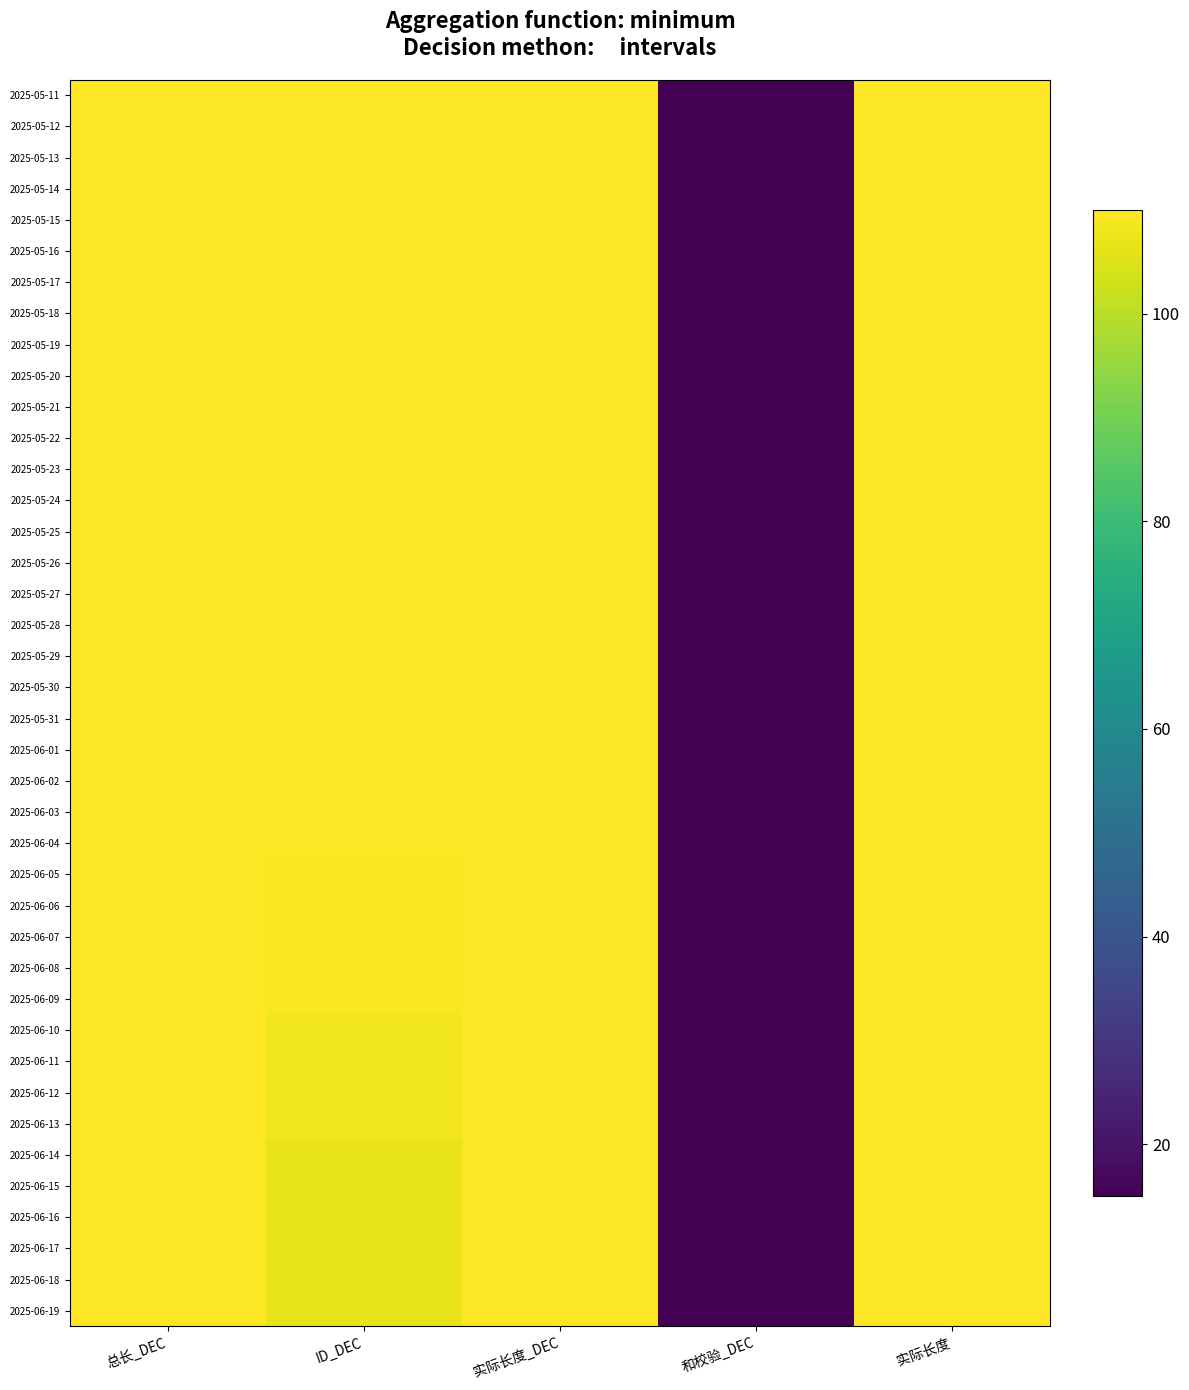

Reading right to left, list all the values displayed in this chart.

2025-05-11: 实际长度=110	和校验_DEC=15	实际长度_DEC=110	ID_DEC=110	总长_DEC=110
2025-05-12: 实际长度=110	和校验_DEC=15	实际长度_DEC=110	ID_DEC=110	总长_DEC=110
2025-05-13: 实际长度=110	和校验_DEC=15	实际长度_DEC=110	ID_DEC=110	总长_DEC=110
2025-05-14: 实际长度=110	和校验_DEC=15	实际长度_DEC=110	ID_DEC=110	总长_DEC=110
2025-05-15: 实际长度=110	和校验_DEC=15	实际长度_DEC=110	ID_DEC=110	总长_DEC=110
2025-05-16: 实际长度=110	和校验_DEC=15	实际长度_DEC=110	ID_DEC=110	总长_DEC=110
2025-05-17: 实际长度=110	和校验_DEC=15	实际长度_DEC=110	ID_DEC=110	总长_DEC=110
2025-05-18: 实际长度=110	和校验_DEC=15	实际长度_DEC=110	ID_DEC=110	总长_DEC=110
2025-05-19: 实际长度=110	和校验_DEC=15	实际长度_DEC=110	ID_DEC=110	总长_DEC=110
2025-05-20: 实际长度=110	和校验_DEC=15	实际长度_DEC=110	ID_DEC=110	总长_DEC=110
2025-05-21: 实际长度=110	和校验_DEC=15	实际长度_DEC=110	ID_DEC=110	总长_DEC=110
2025-05-22: 实际长度=110	和校验_DEC=15	实际长度_DEC=110	ID_DEC=110	总长_DEC=110
2025-05-23: 实际长度=110	和校验_DEC=15	实际长度_DEC=110	ID_DEC=110	总长_DEC=110
2025-05-24: 实际长度=110	和校验_DEC=15	实际长度_DEC=110	ID_DEC=110	总长_DEC=110
2025-05-25: 实际长度=110	和校验_DEC=15	实际长度_DEC=110	ID_DEC=110	总长_DEC=110
2025-05-26: 实际长度=110	和校验_DEC=15	实际长度_DEC=110	ID_DEC=110	总长_DEC=110
2025-05-27: 实际长度=110	和校验_DEC=15	实际长度_DEC=110	ID_DEC=110	总长_DEC=110
2025-05-28: 实际长度=110	和校验_DEC=15	实际长度_DEC=110	ID_DEC=110	总长_DEC=110
2025-05-29: 实际长度=110	和校验_DEC=15	实际长度_DEC=110	ID_DEC=110	总长_DEC=110
2025-05-30: 实际长度=110	和校验_DEC=15	实际长度_DEC=110	ID_DEC=110	总长_DEC=110
2025-05-31: 实际长度=110	和校验_DEC=15	实际长度_DEC=110	ID_DEC=110	总长_DEC=110
2025-06-01: 实际长度=110	和校验_DEC=15	实际长度_DEC=110	ID_DEC=110	总长_DEC=110
2025-06-02: 实际长度=110	和校验_DEC=15	实际长度_DEC=110	ID_DEC=110	总长_DEC=110
2025-06-03: 实际长度=110	和校验_DEC=15	实际长度_DEC=110	ID_DEC=110	总长_DEC=110
2025-06-04: 实际长度=110	和校验_DEC=15	实际长度_DEC=110	ID_DEC=110	总长_DEC=110
2025-06-05: 实际长度=110	和校验_DEC=15	实际长度_DEC=110	ID_DEC=109	总长_DEC=110
2025-06-06: 实际长度=110	和校验_DEC=15	实际长度_DEC=110	ID_DEC=109	总长_DEC=110
2025-06-07: 实际长度=110	和校验_DEC=15	实际长度_DEC=110	ID_DEC=109	总长_DEC=110
2025-06-08: 实际长度=110	和校验_DEC=15	实际长度_DEC=110	ID_DEC=109	总长_DEC=110
2025-06-09: 实际长度=110	和校验_DEC=15	实际长度_DEC=110	ID_DEC=109	总长_DEC=110
2025-06-10: 实际长度=110	和校验_DEC=15	实际长度_DEC=110	ID_DEC=108	总长_DEC=110
2025-06-11: 实际长度=110	和校验_DEC=15	实际长度_DEC=110	ID_DEC=108	总长_DEC=110
2025-06-12: 实际长度=110	和校验_DEC=15	实际长度_DEC=110	ID_DEC=108	总长_DEC=110
2025-06-13: 实际长度=110	和校验_DEC=15	实际长度_DEC=110	ID_DEC=108	总长_DEC=110
2025-06-14: 实际长度=110	和校验_DEC=15	实际长度_DEC=110	ID_DEC=107	总长_DEC=110
2025-06-15: 实际长度=110	和校验_DEC=15	实际长度_DEC=110	ID_DEC=107	总长_DEC=110
2025-06-16: 实际长度=110	和校验_DEC=15	实际长度_DEC=110	ID_DEC=107	总长_DEC=110
2025-06-17: 实际长度=110	和校验_DEC=15	实际长度_DEC=110	ID_DEC=107	总长_DEC=110
2025-06-18: 实际长度=110	和校验_DEC=15	实际长度_DEC=110	ID_DEC=107	总长_DEC=110
2025-06-19: 实际长度=110	和校验_DEC=15	实际长度_DEC=110	ID_DEC=107	总长_DEC=110